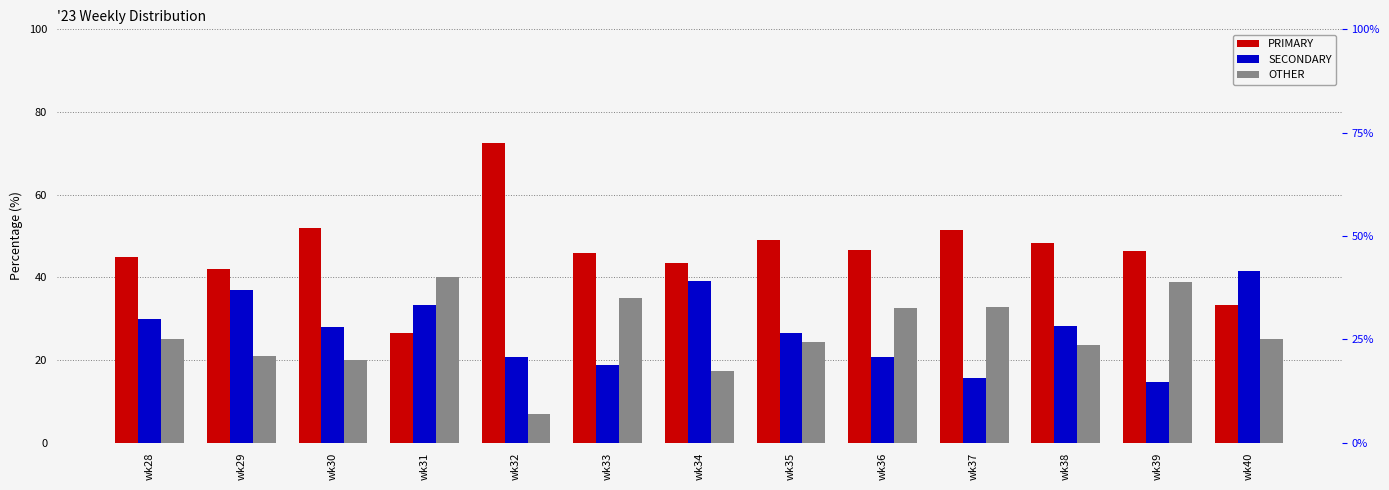

True or false: PRIMARY has a value of 46.3 at wk39.

True